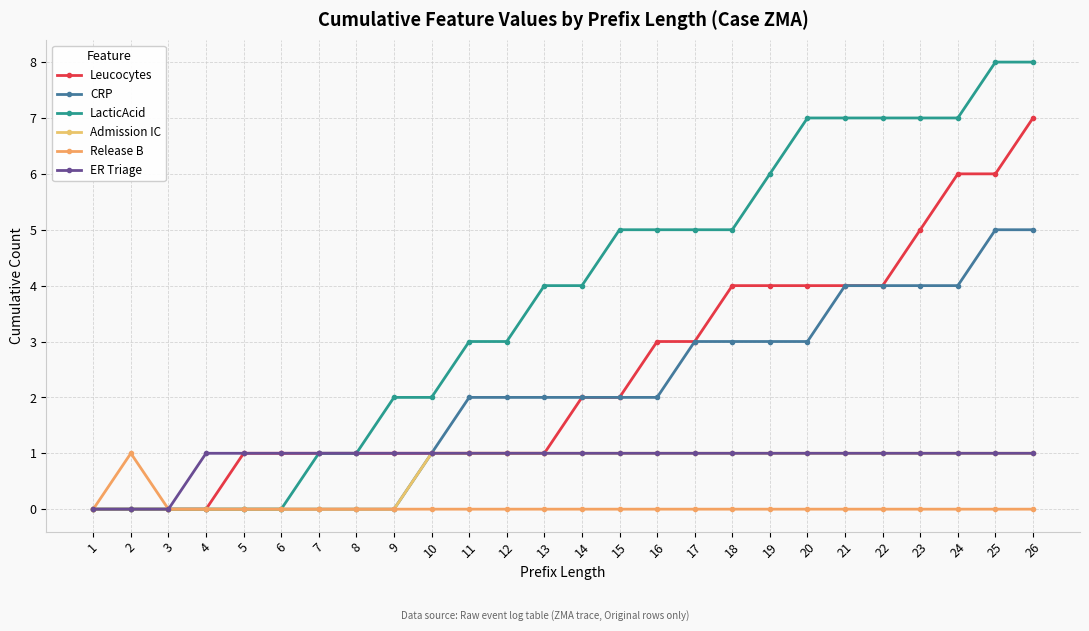

What is the spread (max minus min) of values at 5?

1